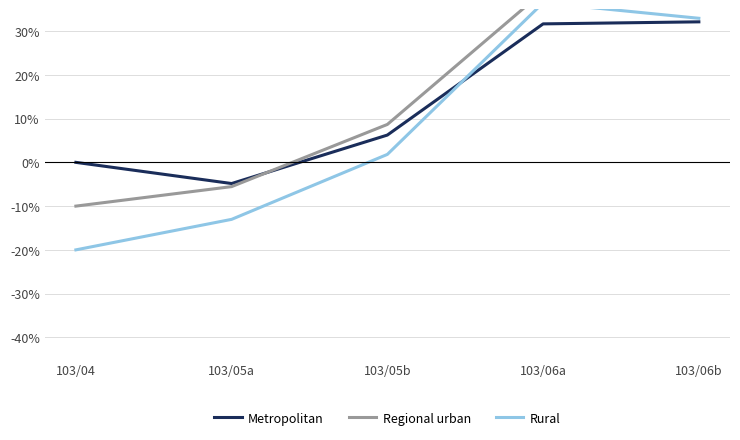

Does the chart have visible grid lines?

Yes